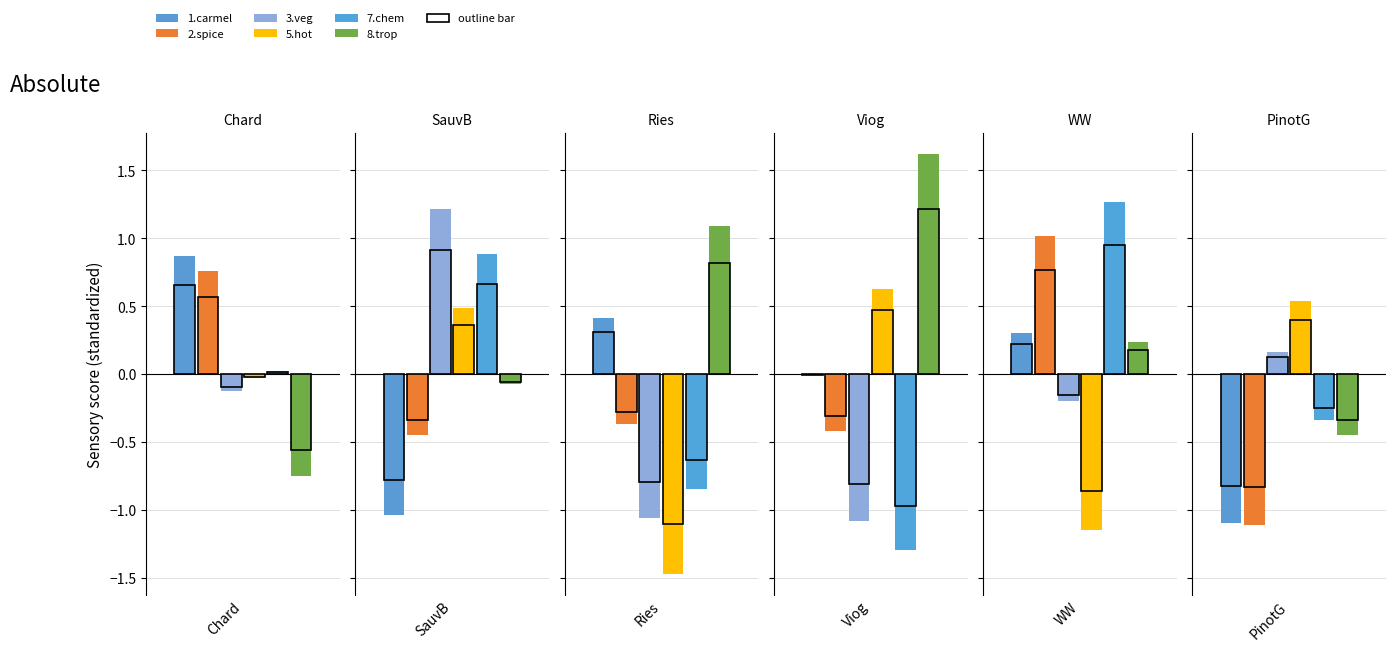

What is the difference between the highest and lowest values at Viog1?

3.0